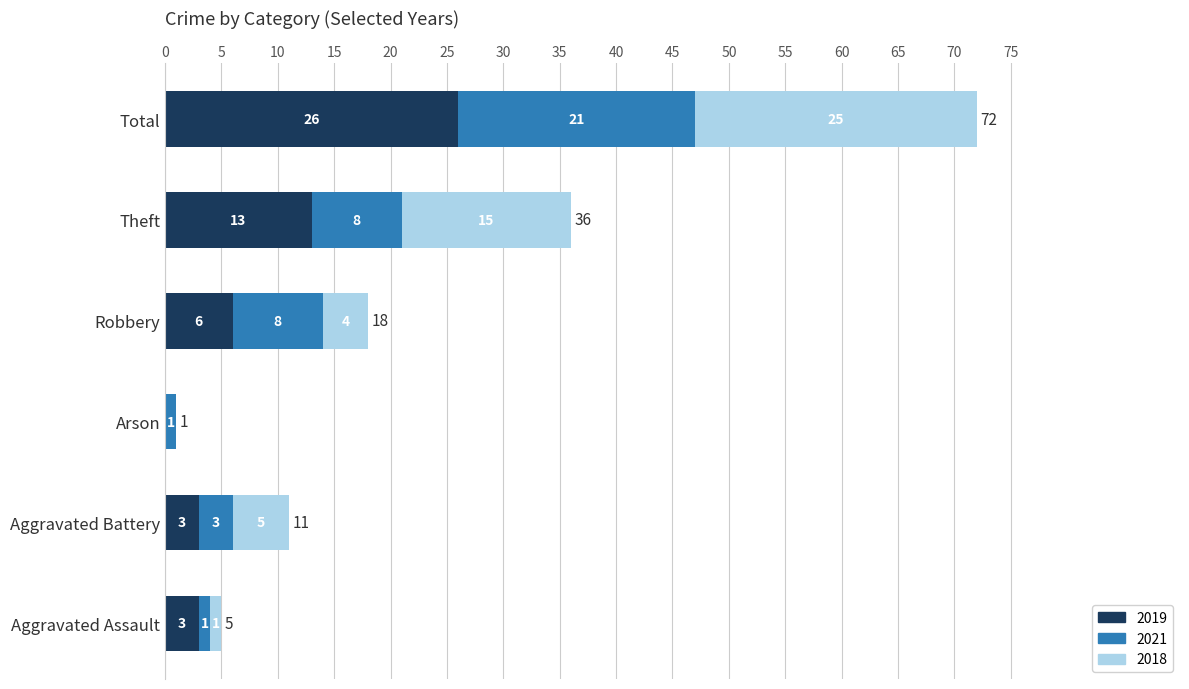

What is the maximum value for 2019?

26